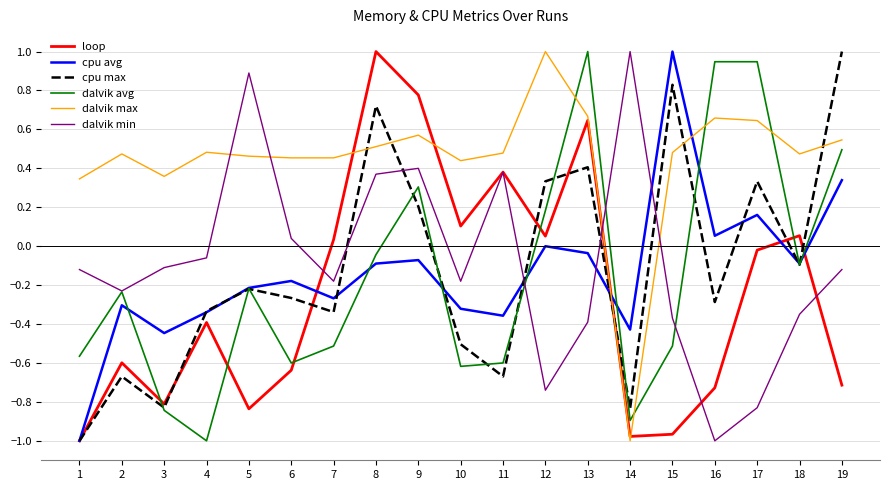

Is it true that loop equals -1.0 at 2?

False